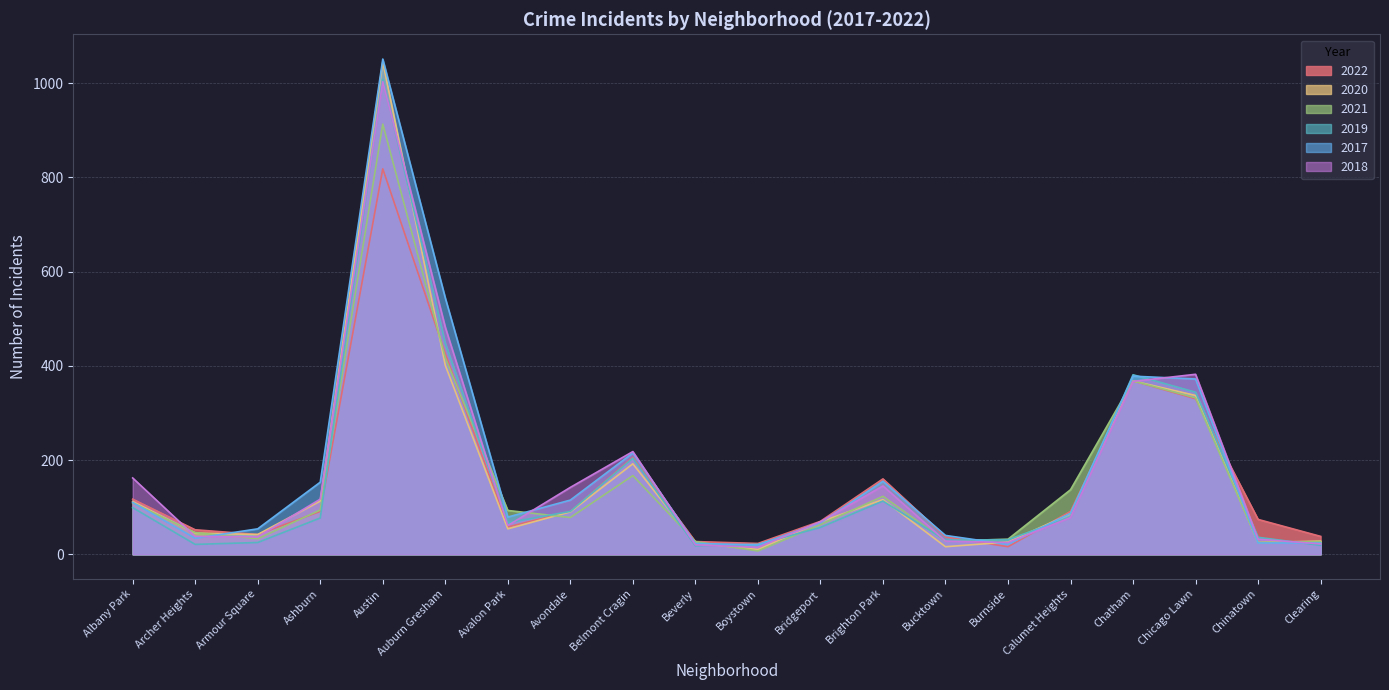

What are all the series names shown in the legend?

2022, 2020, 2021, 2019, 2017, 2018